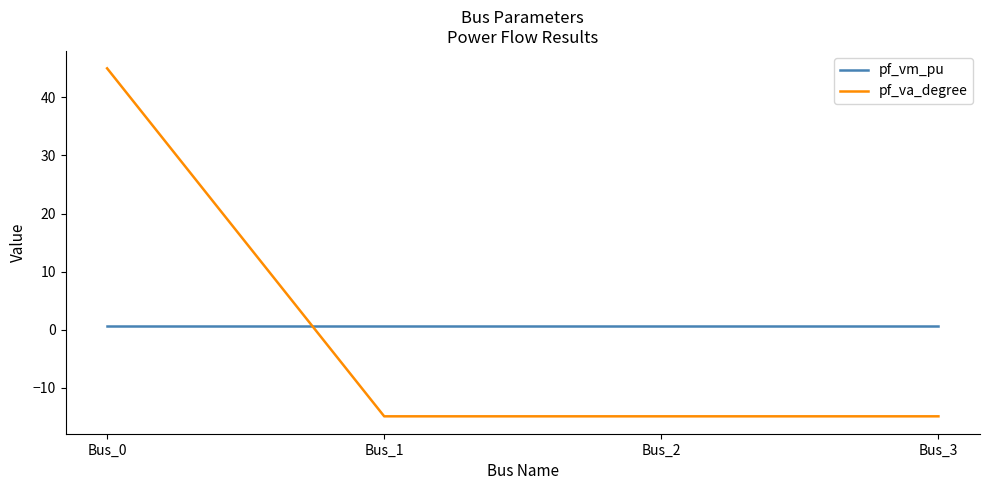

After their last crossing, which series has the higher values: pf_va_degree or pf_vm_pu?

pf_vm_pu